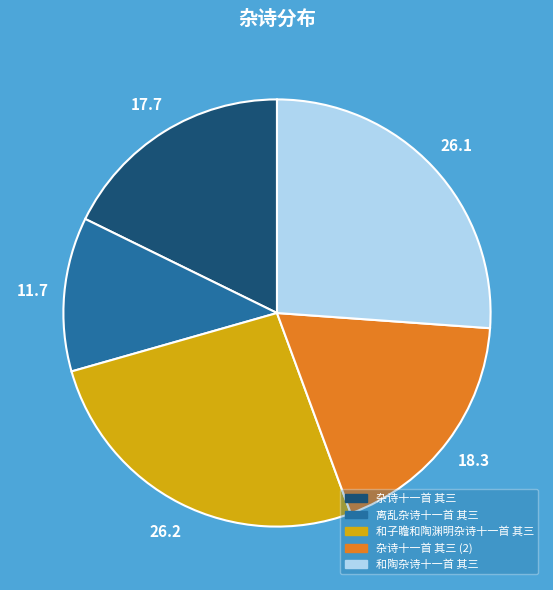

How many segments does this pie chart have?

5